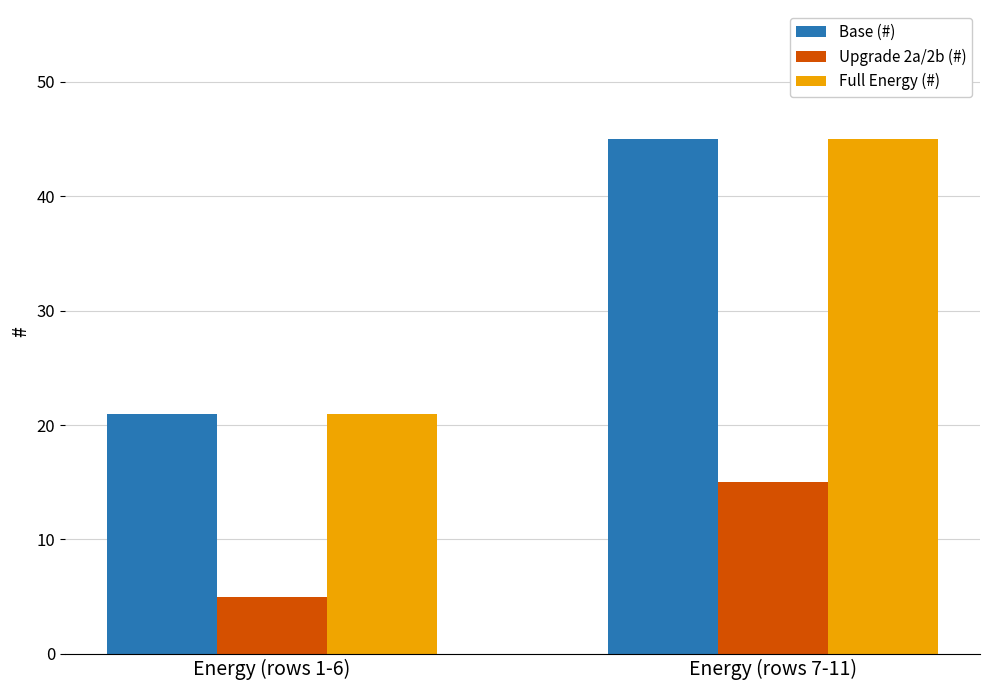

What is the average value of the Upgrade 2a/2b (#) series?

10